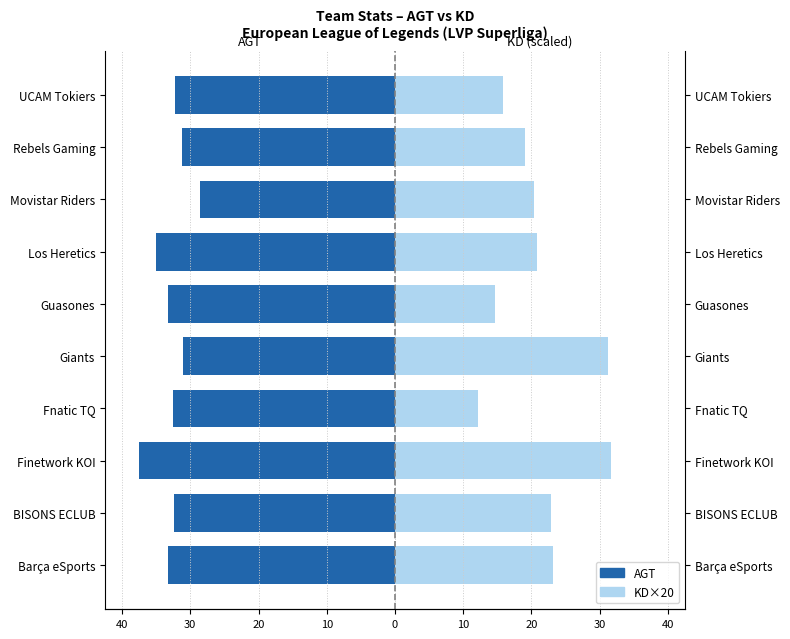

What is the difference between the maximum and minimum values in the AGT (left) series?

8.9